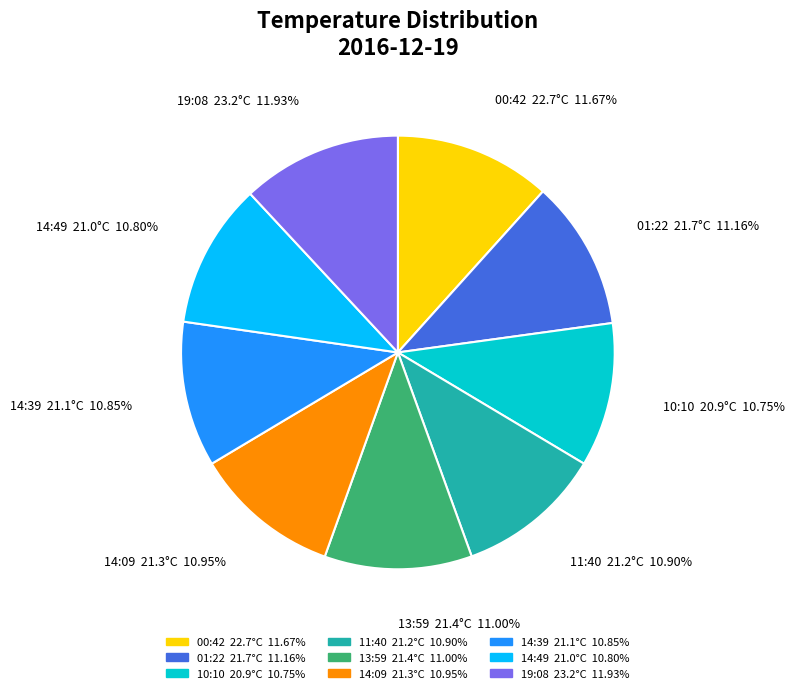

Approximately how many times larger is the value at 13:59 compared to 10:10?

1.0